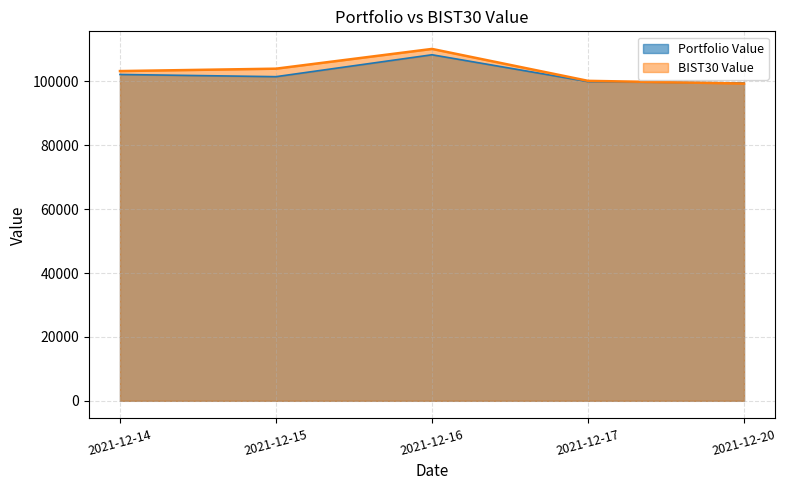

True or false: BIST30 Value and Portfolio Value cross at least once.

True